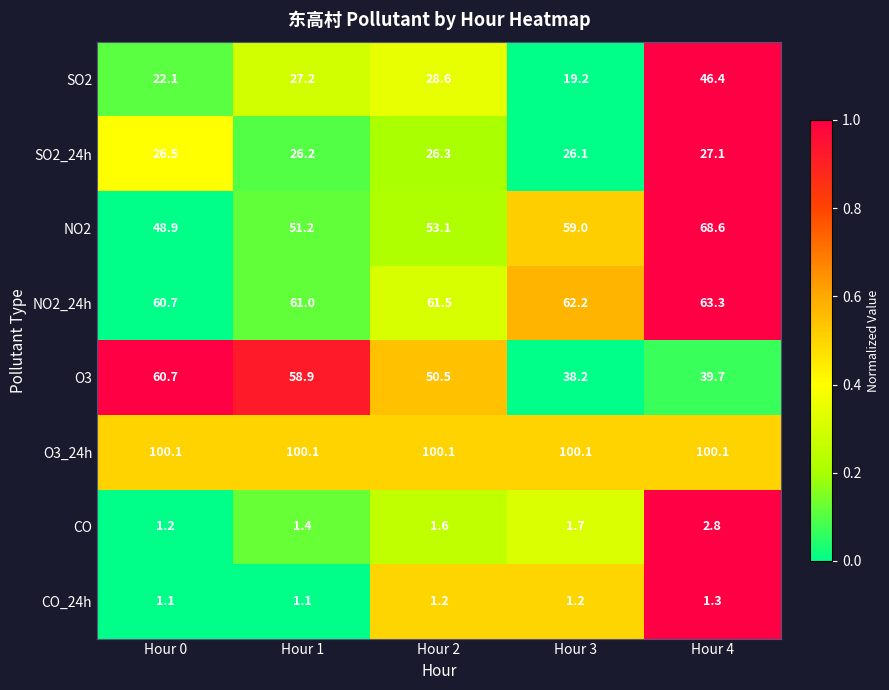

What is the average value of the SO2 series?

28.7